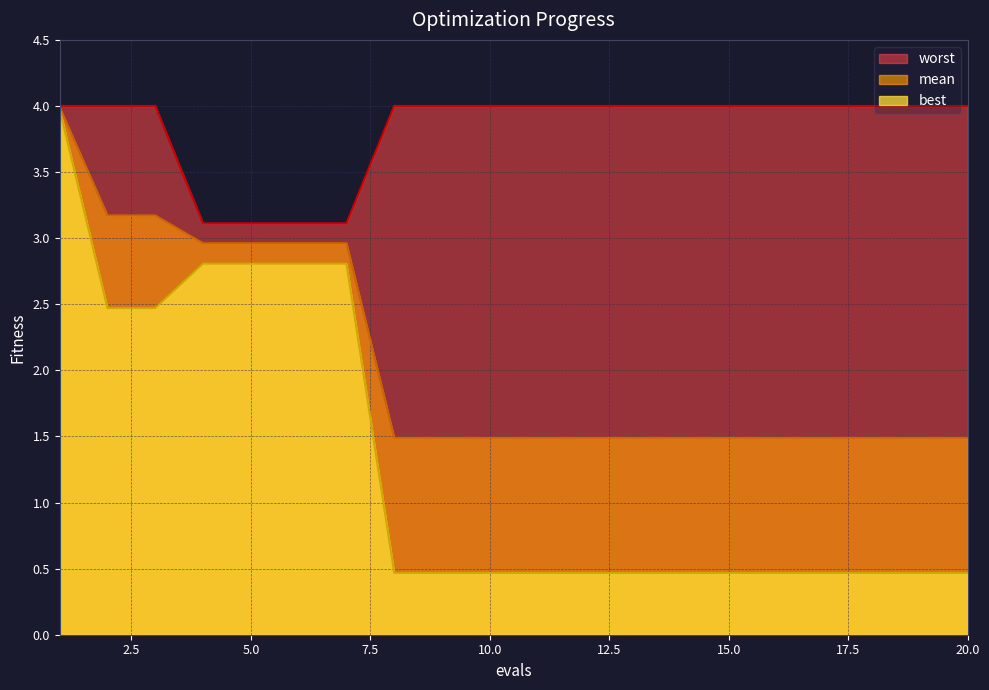

Is the value of mean at 10 greater than the value of worst at 7?

No